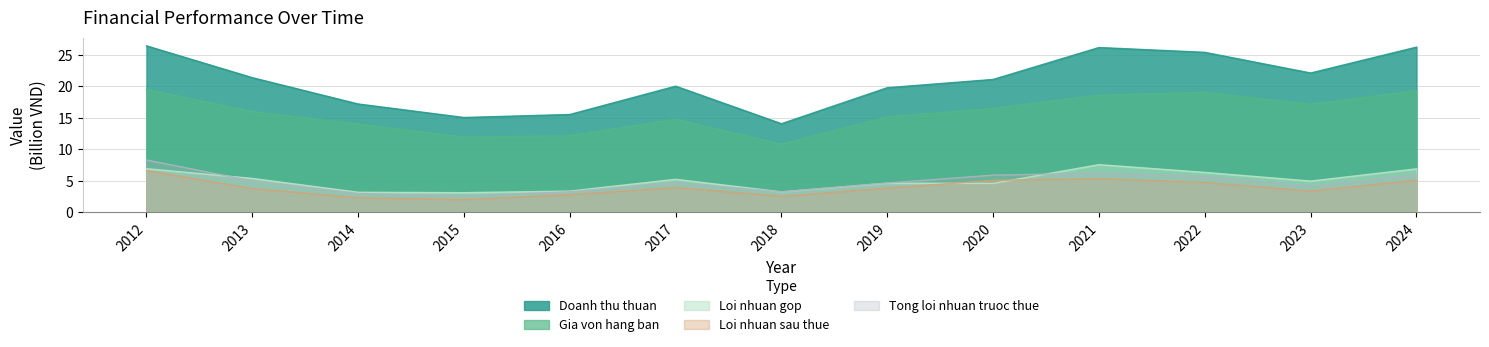

How many interior local peaks does the Doanh thu thuan series have?

2